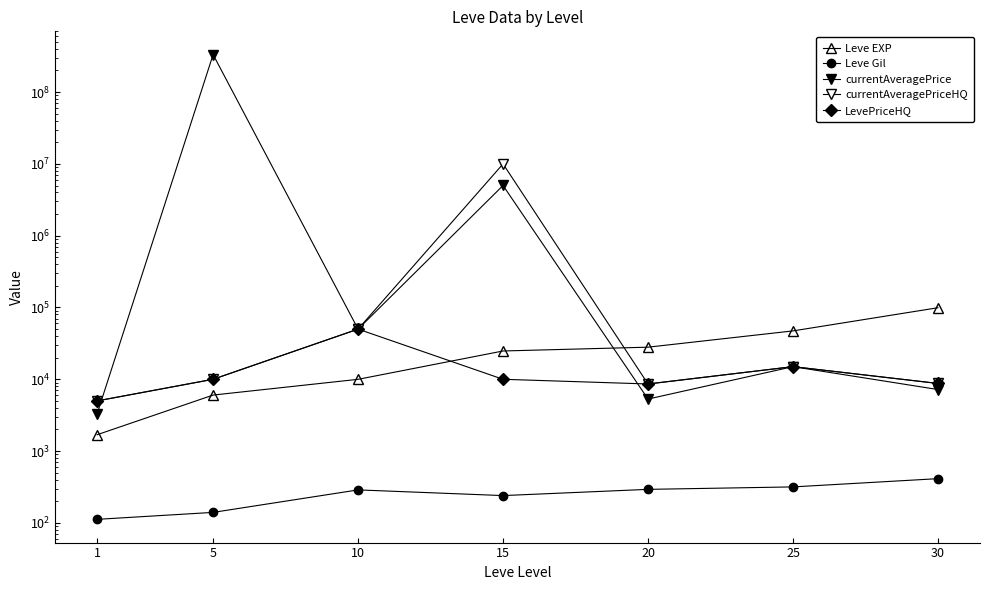

Where does the LevePriceHQ series first go above 10000?

10